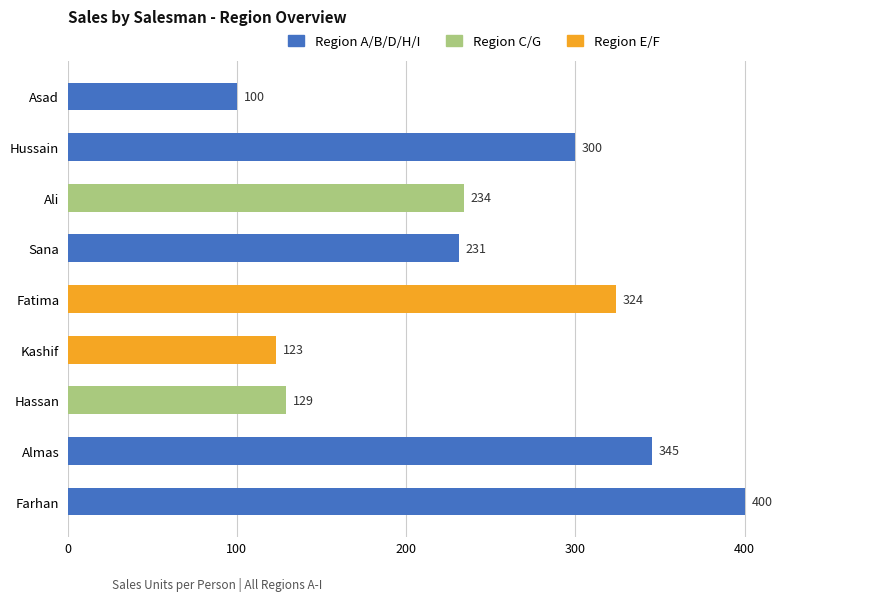

What is the maximum value shown in the chart?

400